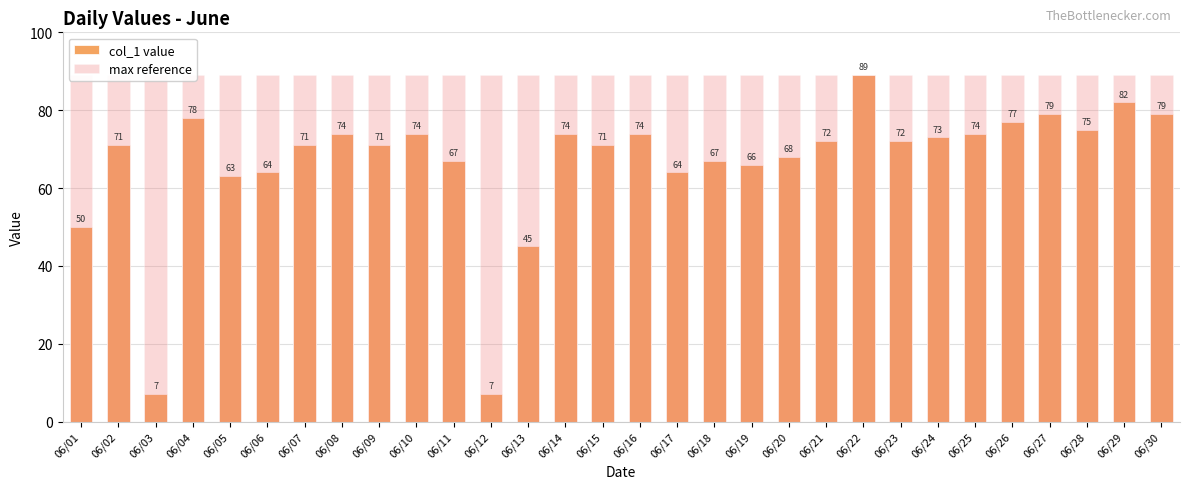

Which series changed the most between 06/09 and 06/15?

col_1 value